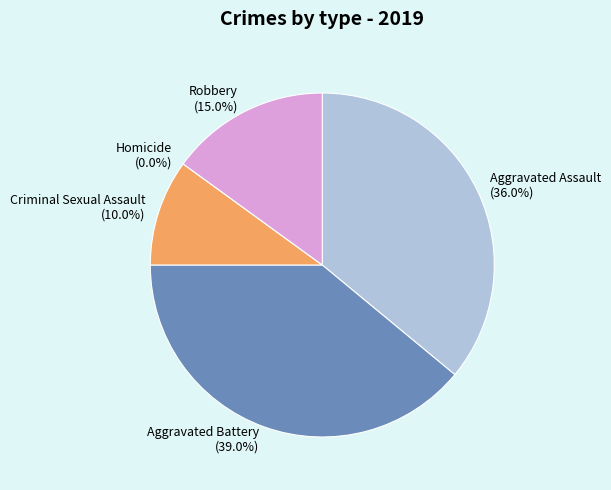

How many slices are in this pie chart?

5